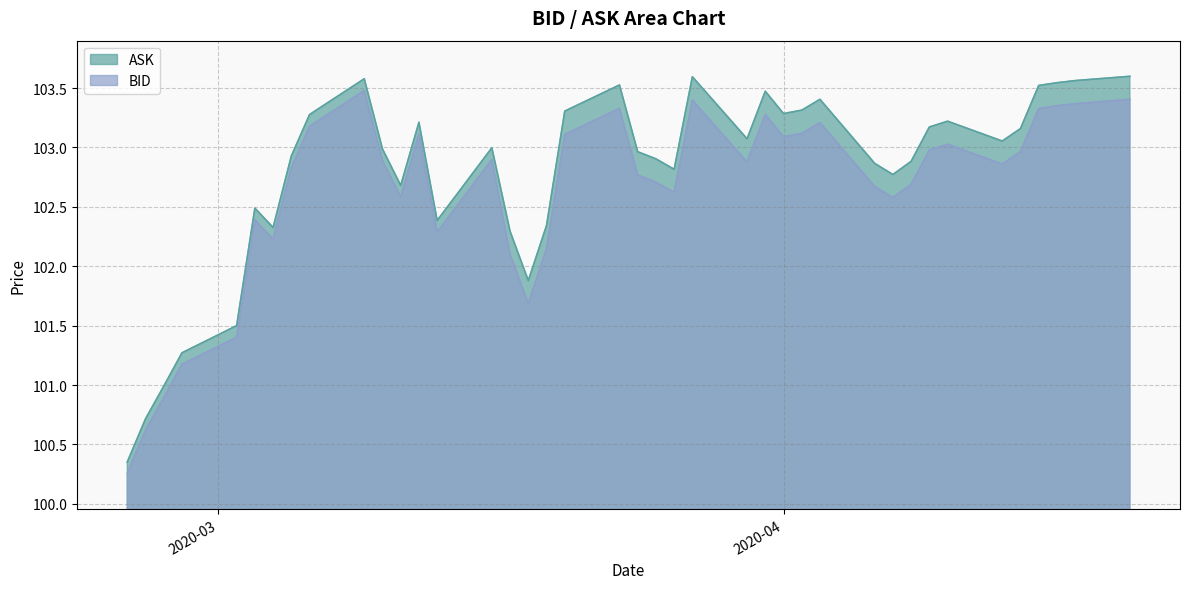

What position from the right is 2020-02-28?

37